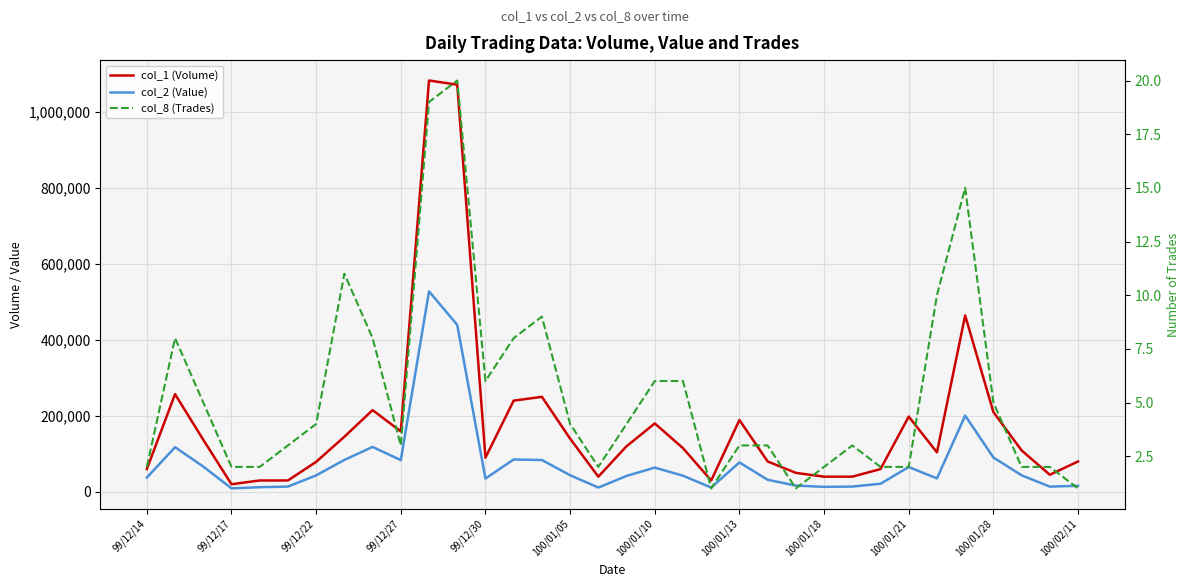

Reading left to right, extract all data points from this chart.

col_1 (Volume): 60000	257000	137000	20000	30000	30000	79000	145000	215000	159000	1082000	1071000	90000	240000	250000	140000	40000	120000	180000	115000	30000	189000	80000	50000	40000	40000	60000	198000	104000	464000	210000	109000	45000	80000
col_2 (Value): 37600	117460	66610	9200	12300	13900	43350	84050	118250	83570	527410	439230	35100	85200	83800	43800	11400	41900	63900	42500	11400	77490	31800	16500	13200	13900	21400	65340	35460	200600	90400	43600	13800	16000
col_8 (Trades): 2	8	5	2	2	3	4	11	8	3	19	20	6	8	9	4	2	4	6	6	1	3	3	1	2	3	2	2	10	15	5	2	2	1